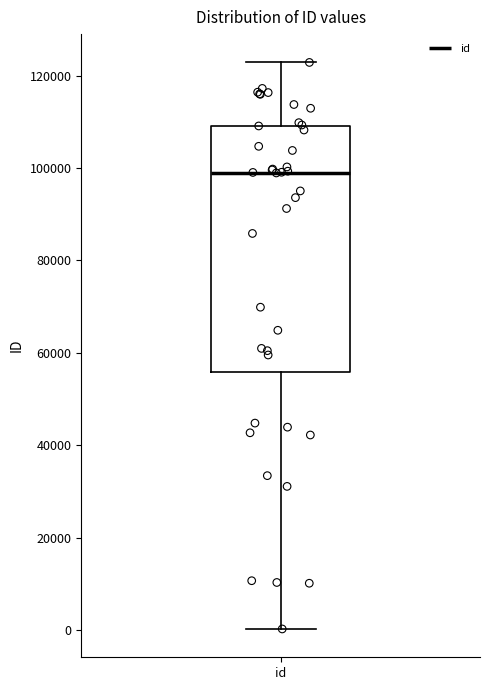

Where does the lower whisker of the box for id end on the y-axis? The values are not printed on the chart, so give them approximately, as read against the axis.

0